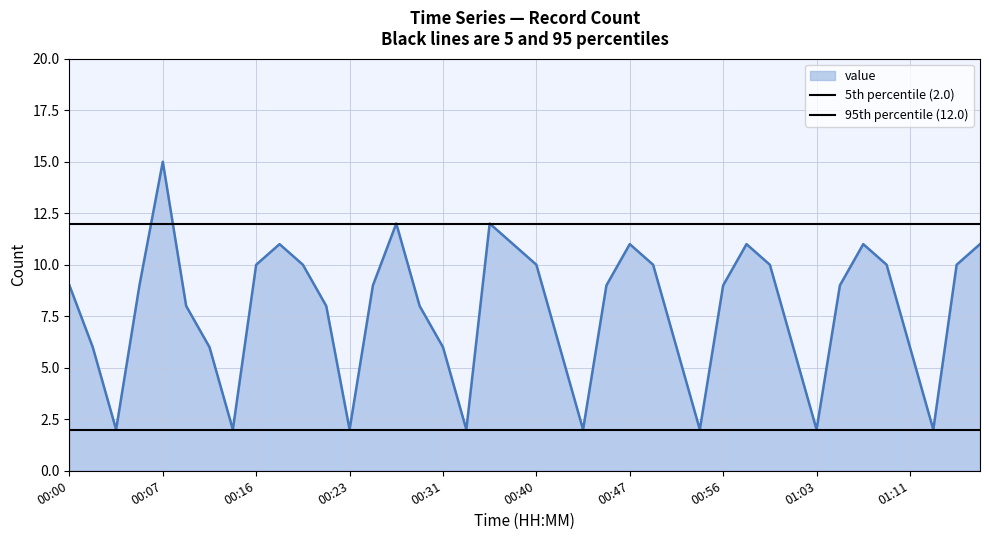

Is it true that 5th percentile (2.0) equals 2 at 00:00?

True